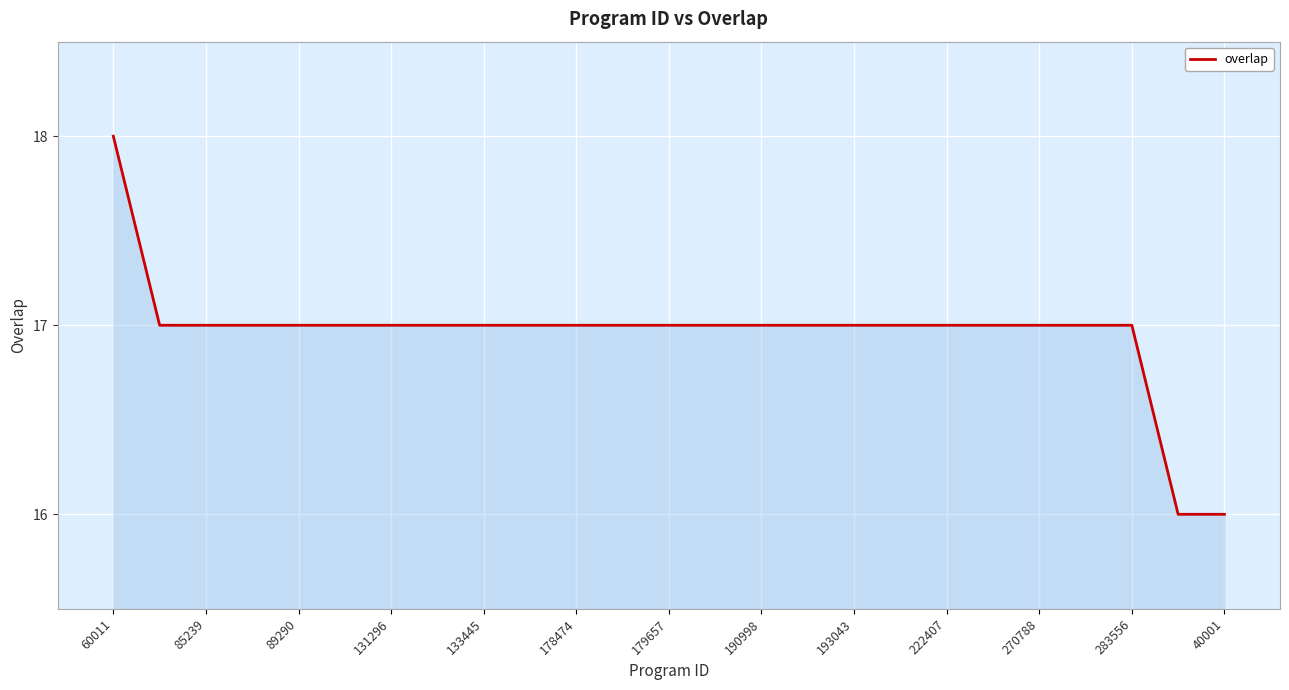

Reading right to left, extract all data points from this chart.

16	16	17	17	17	17	17	17	17	17	17	17	17	17	17	17	17	17	17	17	17	17	17	17	18